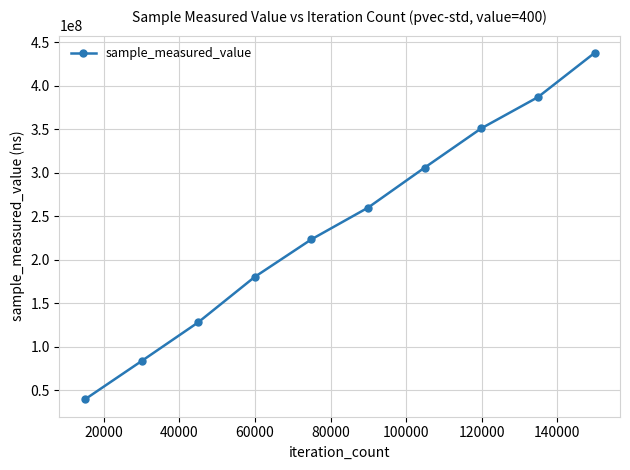

True or false: there are more than 1 points higher than both neighbors.

False